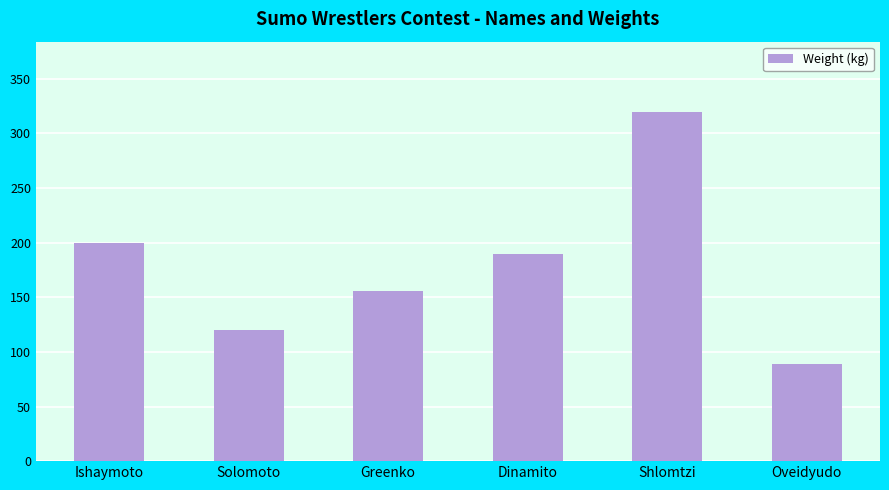

What is the sum of the values at Ishaymoto and Greenko?

356